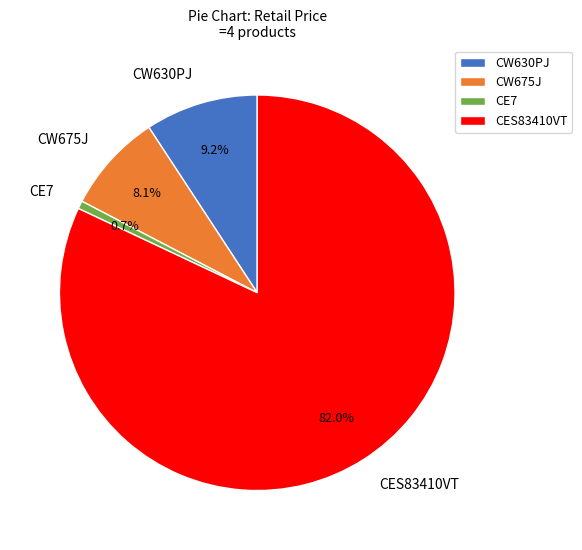

What percentage is NOT represented by CW630PJ?

90.8%